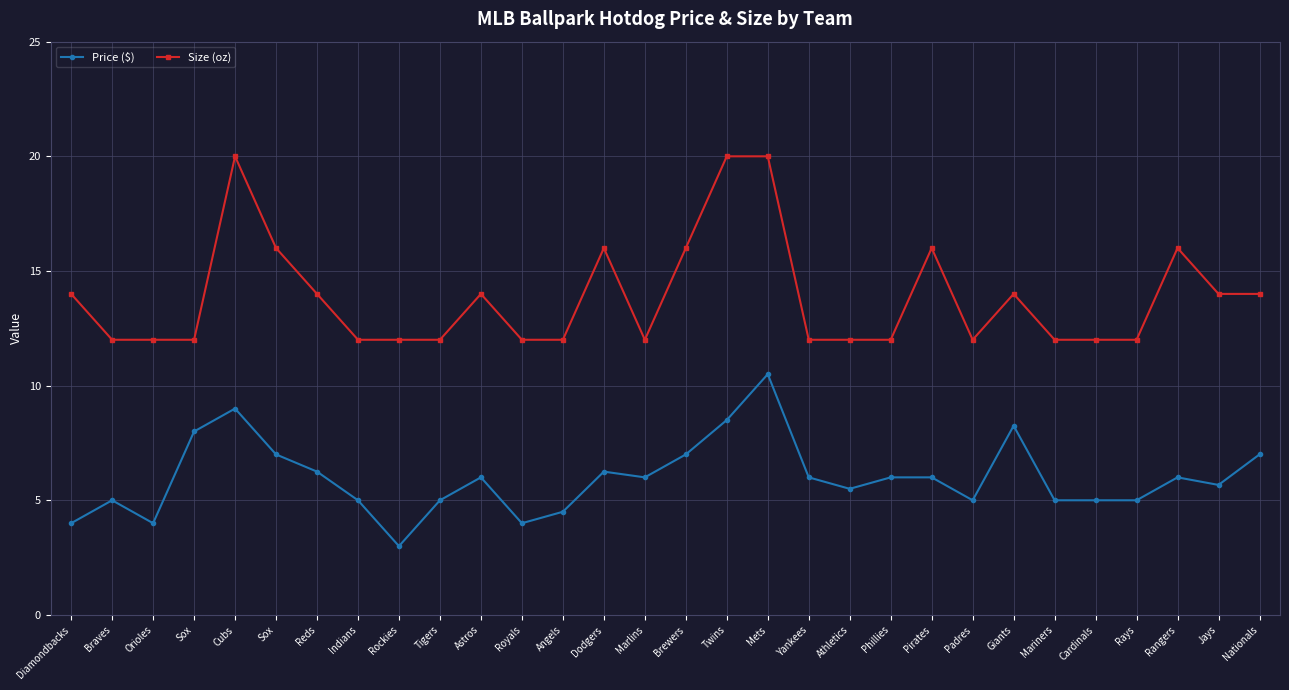

What are all the series names shown in the legend?

Price ($), Size (oz)